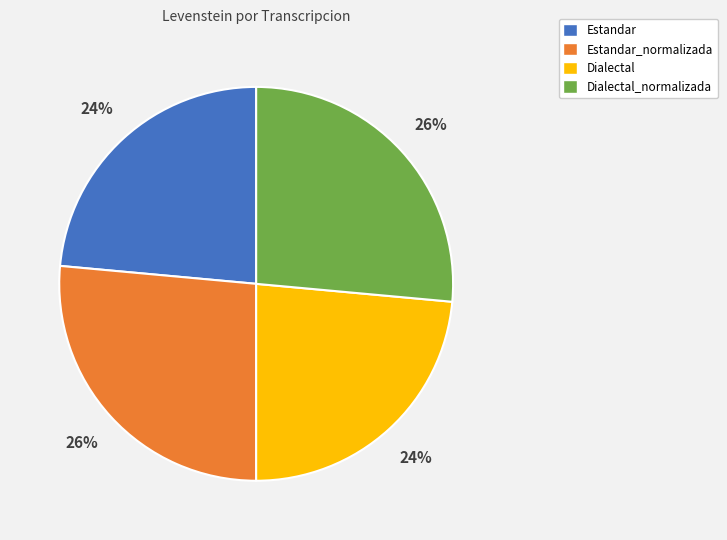

To the nearest percent, what is the combined percentage of Dialectal and Dialectal_normalizada?

50%